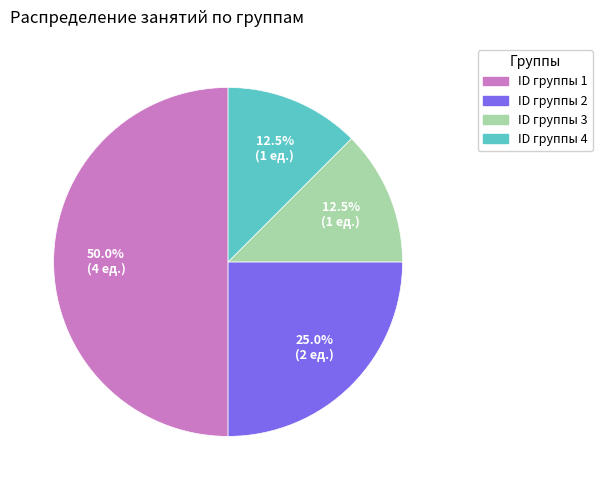

How many slices are in this pie chart?

4